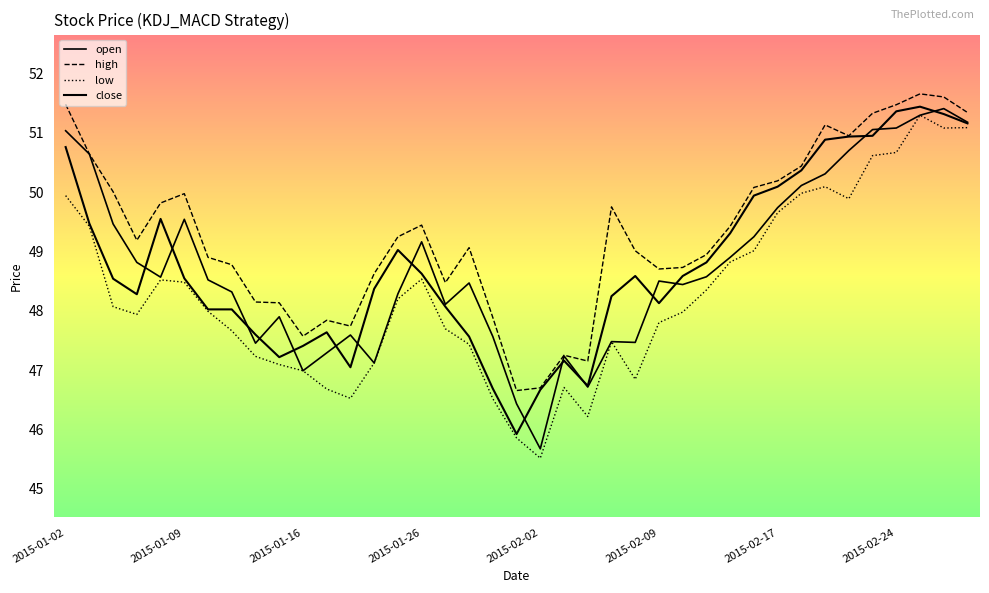

Reading right to left, list all the values displayed in this chart.

open: 2015-02-27=51.2	2015-02-26=51.4	2015-02-25=51.3	2015-02-24=51.1	2015-02-23=51.1	2015-02-20=50.7	2015-02-19=50.3	2015-02-18=50.1	2015-02-17=49.7	2015-02-13=49.2	2015-02-12=48.9	2015-02-11=48.6	2015-02-10=48.4	2015-02-09=48.5	2015-02-06=47.5	2015-02-05=47.5	2015-02-04=46.7	2015-02-03=47.2	2015-02-02=45.7	2015-01-30=46.4	2015-01-29=47.6	2015-01-28=48.5	2015-01-27=48.1	2015-01-26=49.2	2015-01-23=48.3	2015-01-22=47.1	2015-01-21=47.6	2015-01-20=47.3	2015-01-16=47.0	2015-01-15=47.9	2015-01-14=47.5	2015-01-13=48.3	2015-01-12=48.5	2015-01-09=49.5	2015-01-08=48.6	2015-01-07=48.8	2015-01-06=49.5	2015-01-05=50.6	2015-01-02=51.0
high: 2015-02-27=51.3	2015-02-26=51.6	2015-02-25=51.7	2015-02-24=51.5	2015-02-23=51.3	2015-02-20=50.9	2015-02-19=51.1	2015-02-18=50.4	2015-02-17=50.2	2015-02-13=50.1	2015-02-12=49.4	2015-02-11=48.9	2015-02-10=48.7	2015-02-09=48.7	2015-02-06=49.0	2015-02-05=49.8	2015-02-04=47.2	2015-02-03=47.2	2015-02-02=46.7	2015-01-30=46.7	2015-01-29=47.9	2015-01-28=49.1	2015-01-27=48.5	2015-01-26=49.4	2015-01-23=49.2	2015-01-22=48.6	2015-01-21=47.7	2015-01-20=47.8	2015-01-16=47.6	2015-01-15=48.1	2015-01-14=48.1	2015-01-13=48.8	2015-01-12=48.9	2015-01-09=50.0	2015-01-08=49.8	2015-01-07=49.2	2015-01-06=50.0	2015-01-05=50.6	2015-01-02=51.5
low: 2015-02-27=51.1	2015-02-26=51.1	2015-02-25=51.3	2015-02-24=50.7	2015-02-23=50.6	2015-02-20=49.9	2015-02-19=50.1	2015-02-18=50.0	2015-02-17=49.7	2015-02-13=49.0	2015-02-12=48.8	2015-02-11=48.4	2015-02-10=48.0	2015-02-09=47.8	2015-02-06=46.8	2015-02-05=47.5	2015-02-04=46.2	2015-02-03=46.7	2015-02-02=45.5	2015-01-30=45.9	2015-01-29=46.5	2015-01-28=47.4	2015-01-27=47.7	2015-01-26=48.5	2015-01-23=48.2	2015-01-22=47.1	2015-01-21=46.5	2015-01-20=46.7	2015-01-16=47.0	2015-01-15=47.1	2015-01-14=47.2	2015-01-13=47.7	2015-01-12=48.0	2015-01-09=48.5	2015-01-08=48.5	2015-01-07=47.9	2015-01-06=48.1	2015-01-05=49.4	2015-01-02=49.9
close: 2015-02-27=51.2	2015-02-26=51.3	2015-02-25=51.4	2015-02-24=51.4	2015-02-23=50.9	2015-02-20=50.9	2015-02-19=50.9	2015-02-18=50.4	2015-02-17=50.1	2015-02-13=49.9	2015-02-12=49.3	2015-02-11=48.8	2015-02-10=48.6	2015-02-09=48.1	2015-02-06=48.6	2015-02-05=48.2	2015-02-04=46.7	2015-02-03=47.2	2015-02-02=46.7	2015-01-30=45.9	2015-01-29=46.7	2015-01-28=47.6	2015-01-27=48.1	2015-01-26=48.6	2015-01-23=49.0	2015-01-22=48.4	2015-01-21=47.0	2015-01-20=47.6	2015-01-16=47.4	2015-01-15=47.2	2015-01-14=47.6	2015-01-13=48.0	2015-01-12=48.0	2015-01-09=48.5	2015-01-08=49.5	2015-01-07=48.3	2015-01-06=48.5	2015-01-05=49.5	2015-01-02=50.8